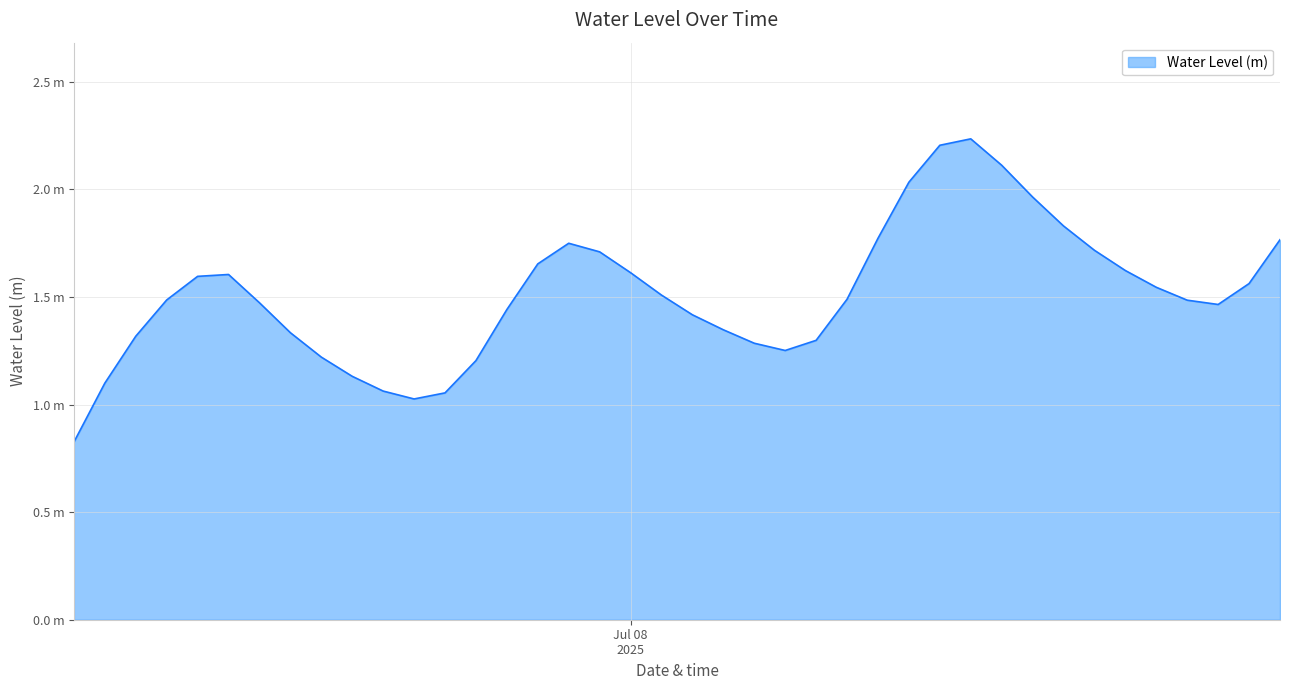

Reading left to right, extract all data points from this chart.

0.8	1.1	1.3	1.5	1.6	1.6	1.5	1.3	1.2	1.1	1.1	1.0	1.1	1.2	1.4	1.7	1.7	1.7	1.6	1.5	1.4	1.3	1.3	1.3	1.3	1.5	1.8	2.0	2.2	2.2	2.1	2.0	1.8	1.7	1.6	1.5	1.5	1.5	1.6	1.8